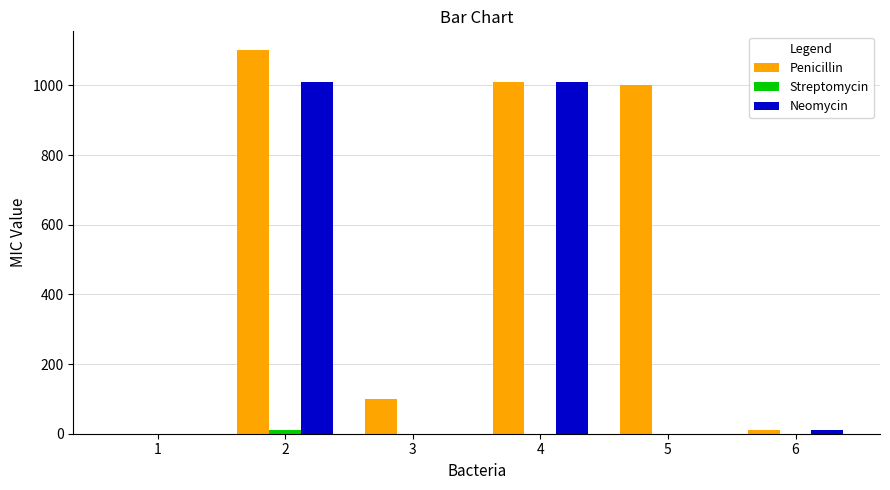

Are the bars grouped side by side (vs. stacked)?

Yes